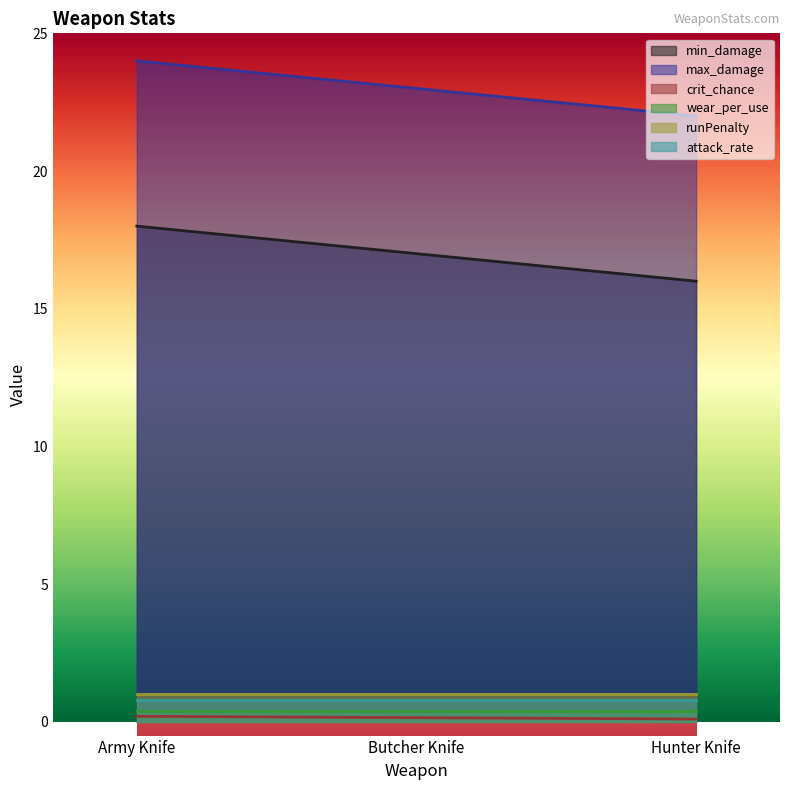

The value of max_damage at Hunter Knife is 22.0. True or false?

True